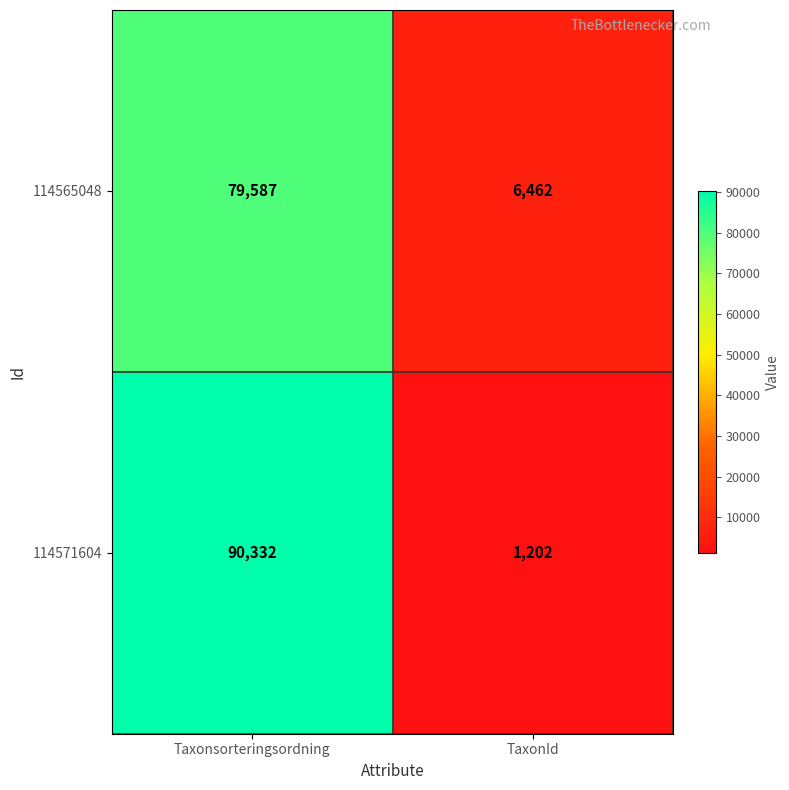

Count the number of data series in this chart.

2